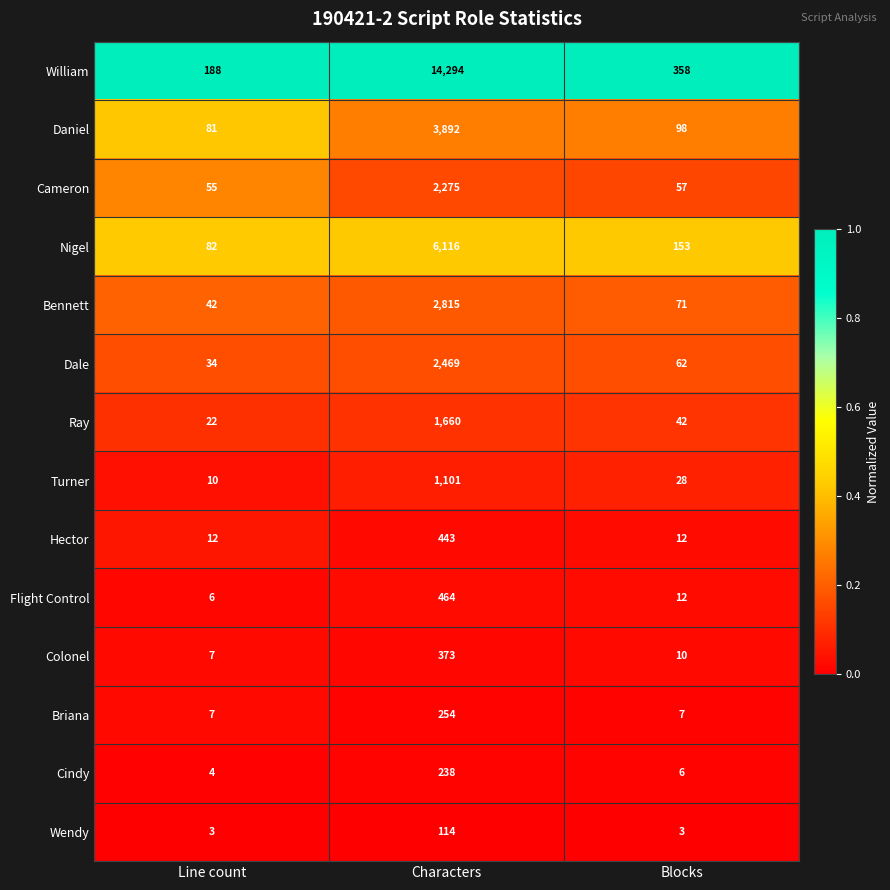

The Cameron series shows 2275 at Characters. True or false?

True